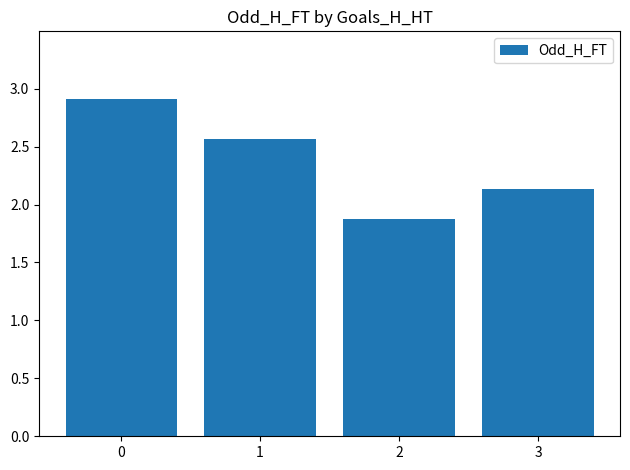

Does the chart contain stacked bars?

No